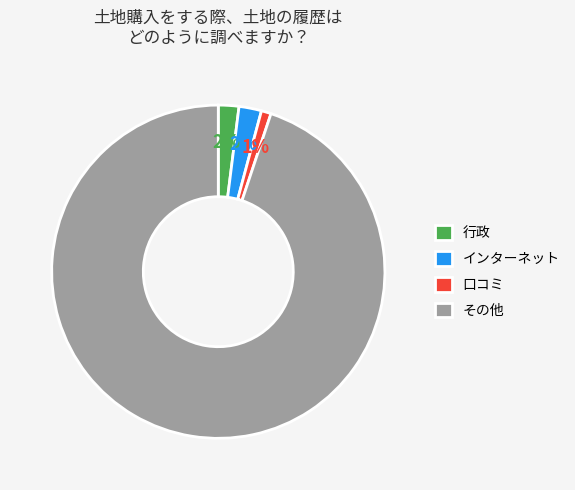

True or false: 口コミ accounts for 12% of the total.

False